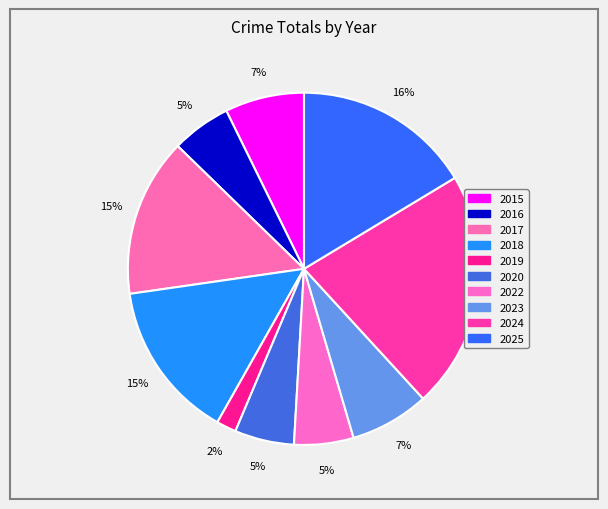

To the nearest percent, what portion does 2024 represent?

22%